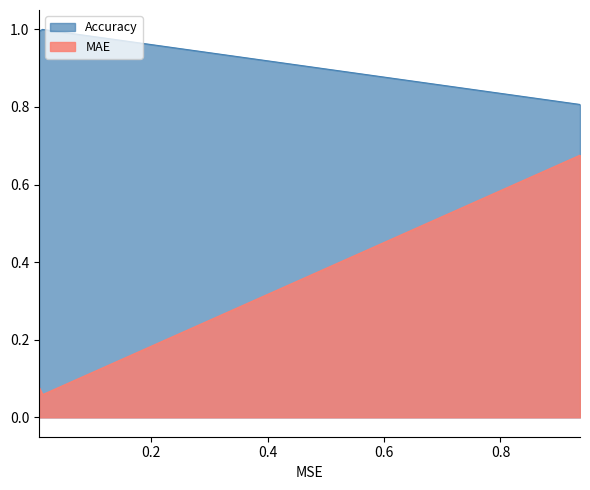

Rank the series by their maximum value, from highest to lowest.

Accuracy, MAE